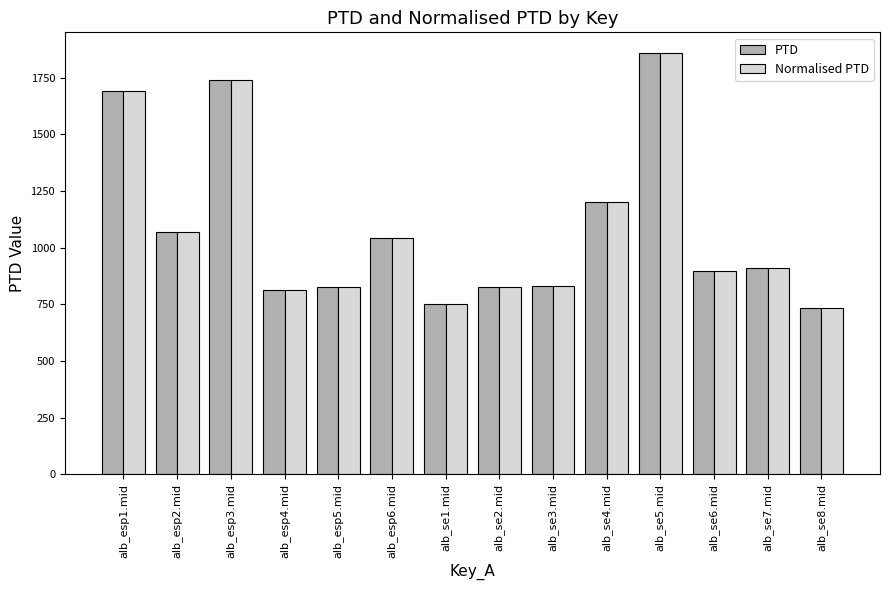

The value of Normalised PTD at alb_se6.mid is 1486.6. True or false?

False